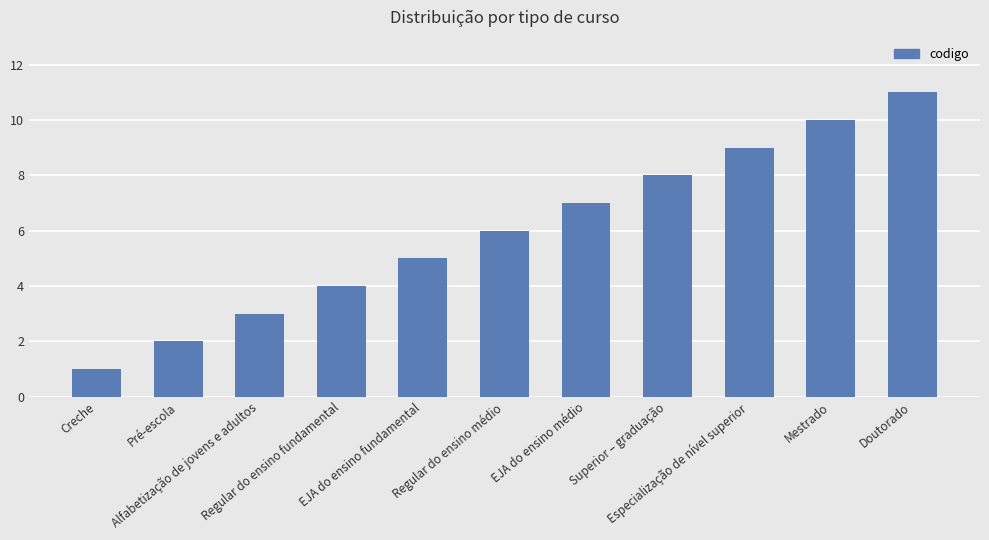

Rank the categories by value from highest to lowest.

Doutorado, Mestrado, Especialização de nível superior, Superior – graduação, EJA do ensino médio, Regular do ensino médio, EJA do ensino fundamental, Regular do ensino fundamental, Alfabetização de jovens e adultos, Pré-escola, Creche